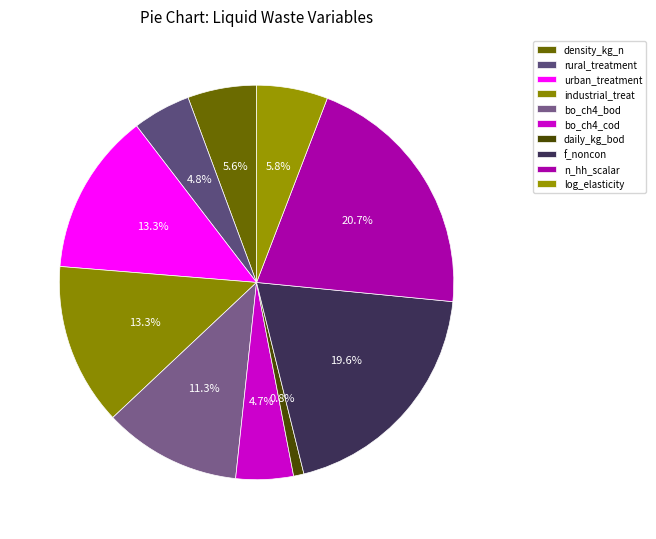

Does any single category account for the majority?

No